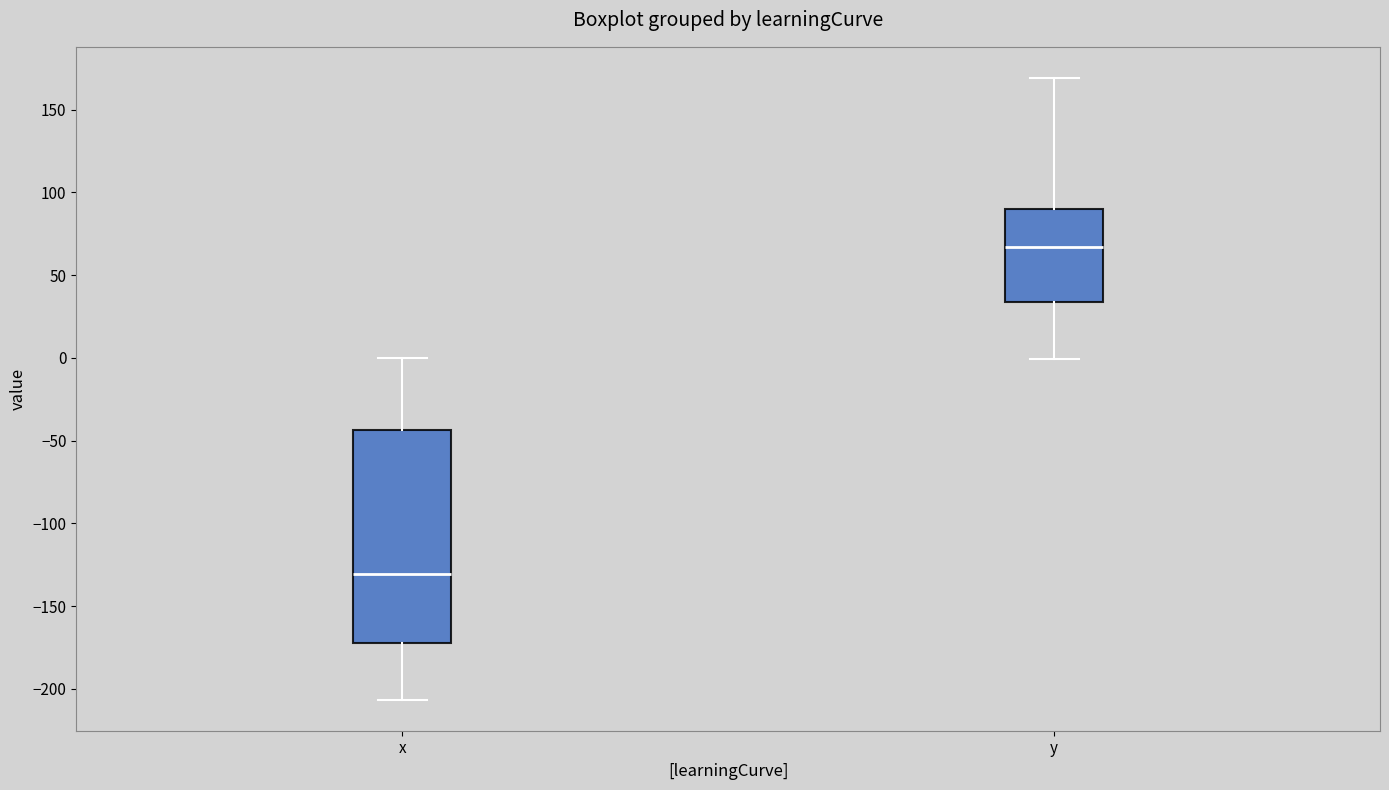

Comparing the boxes themselves (not the whiskers), which one is the tallest?

x